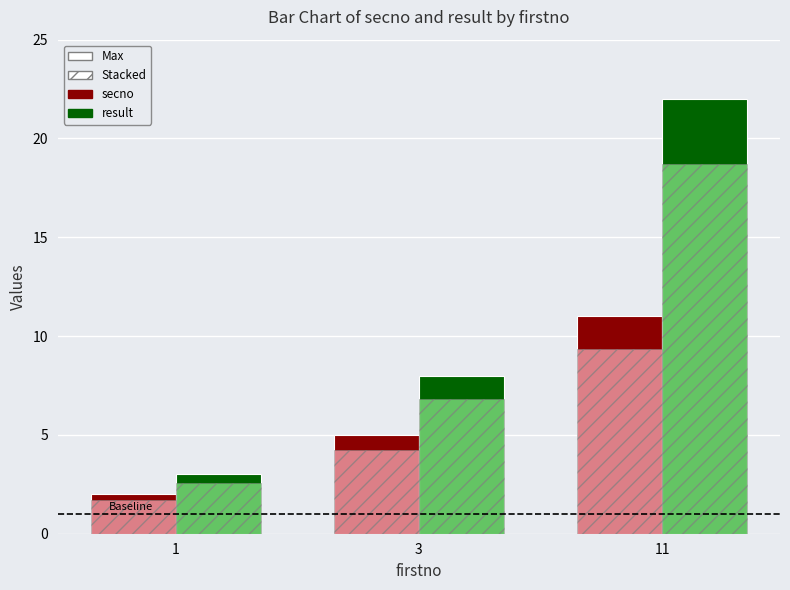

Which label corresponds to the largest value in the chart?

11